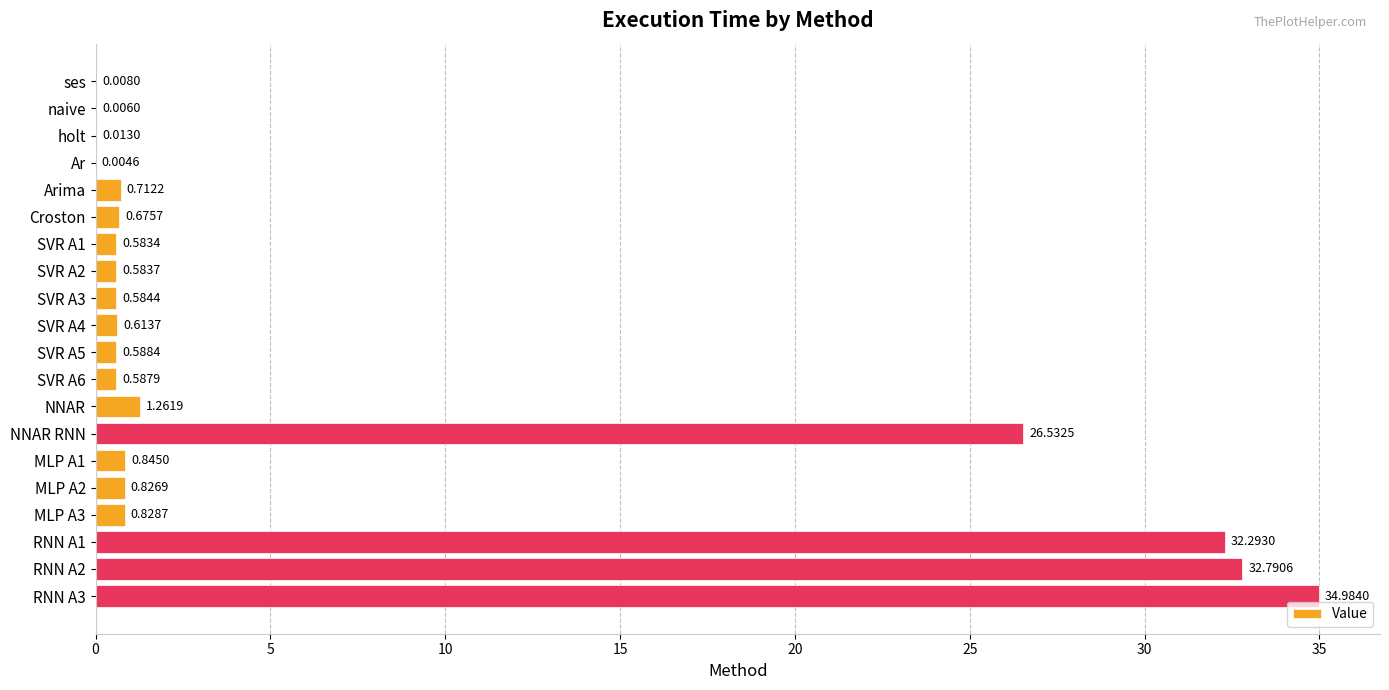

Which has a higher value, SVR A3 or SVR A1?

SVR A3